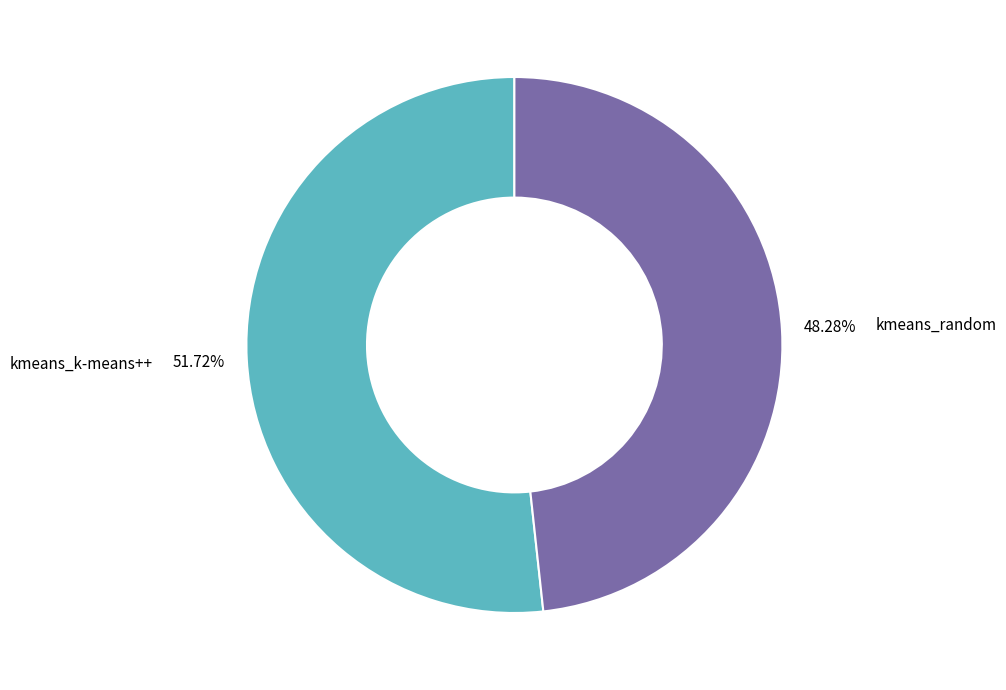

Count the number of slices in the pie.

2